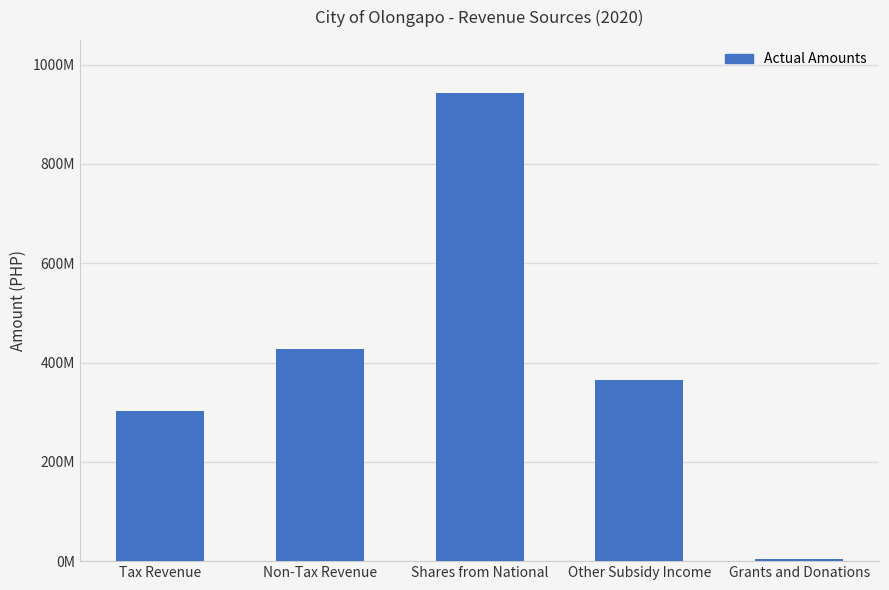

How many bars are there in total?

5